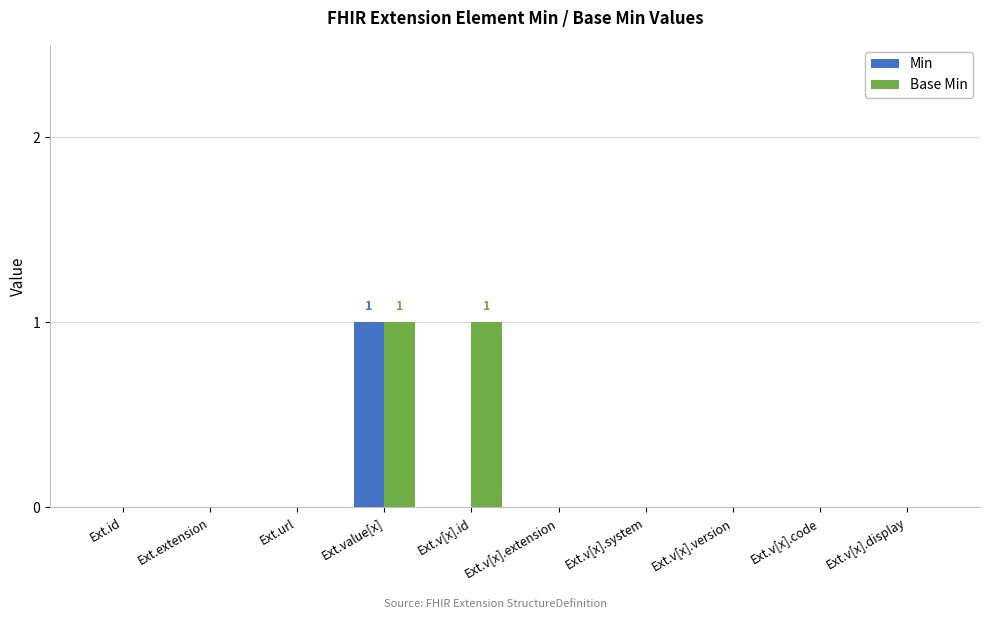

At which label does Min reach its peak?

Ext.value[x]